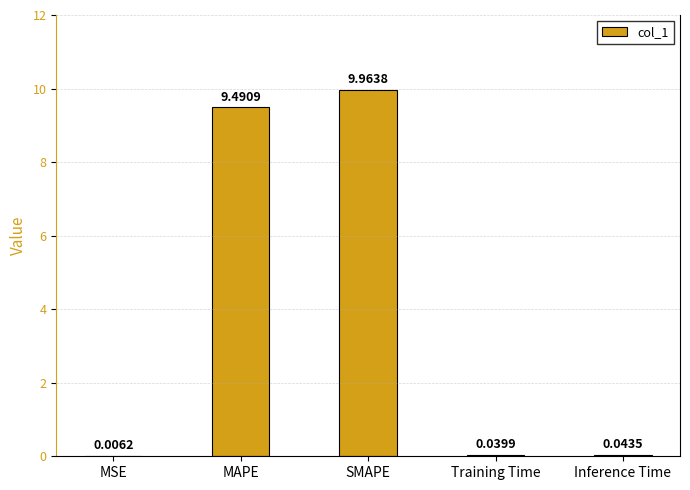

At which category does the chart reach its peak across all series?

SMAPE